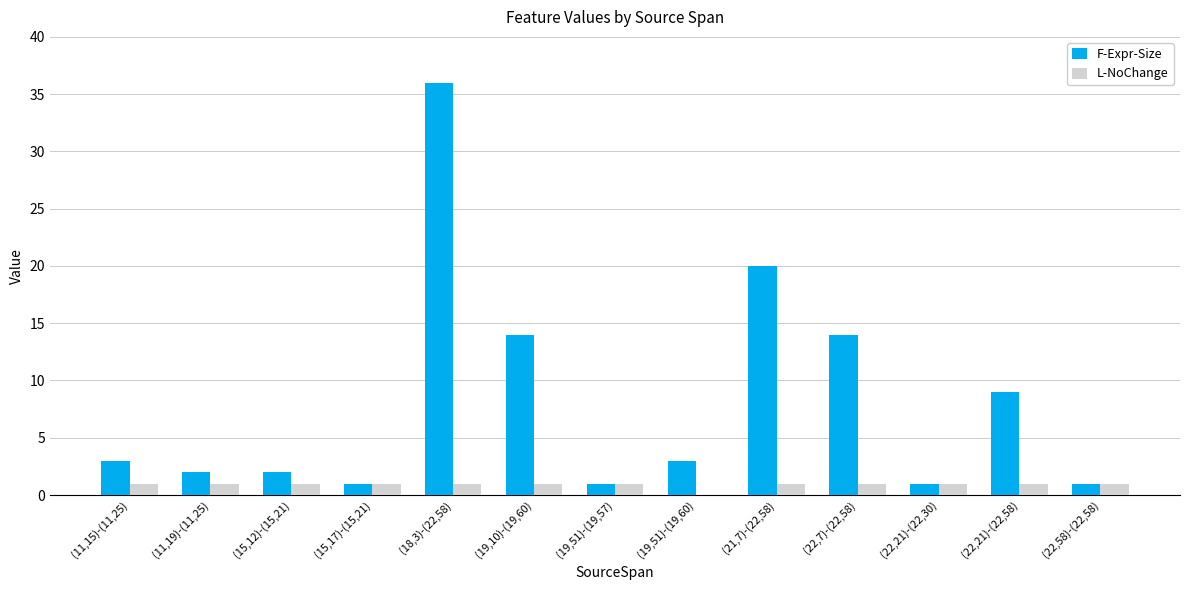

Is the value of L-NoChange at (19,51)-(19,57) greater than the value of F-Expr-Size at (15,12)-(15,21)?

No